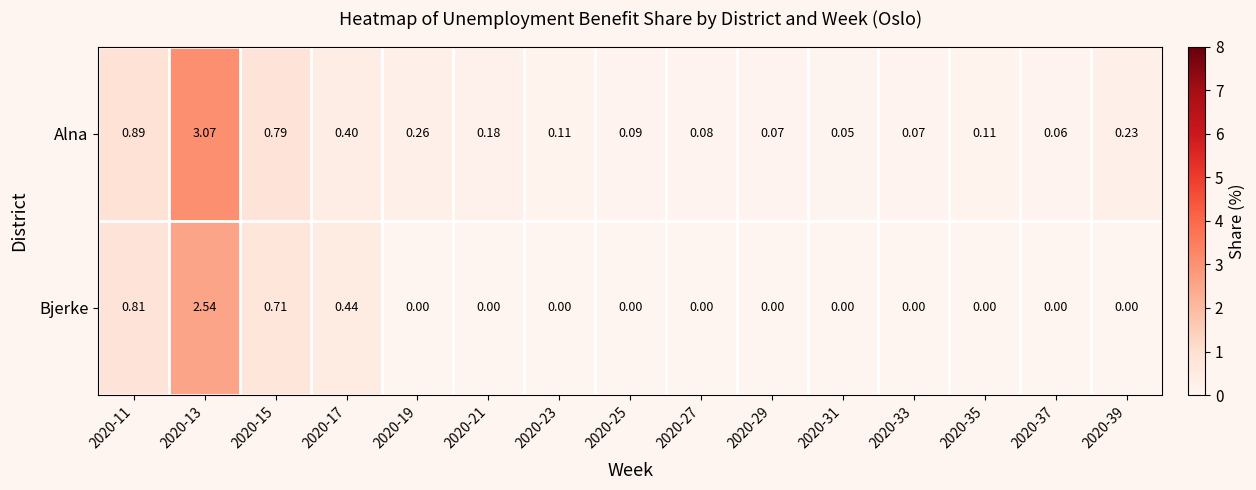

At 2020-29, list the series in order from largest to smallest.

Alna, Bjerke